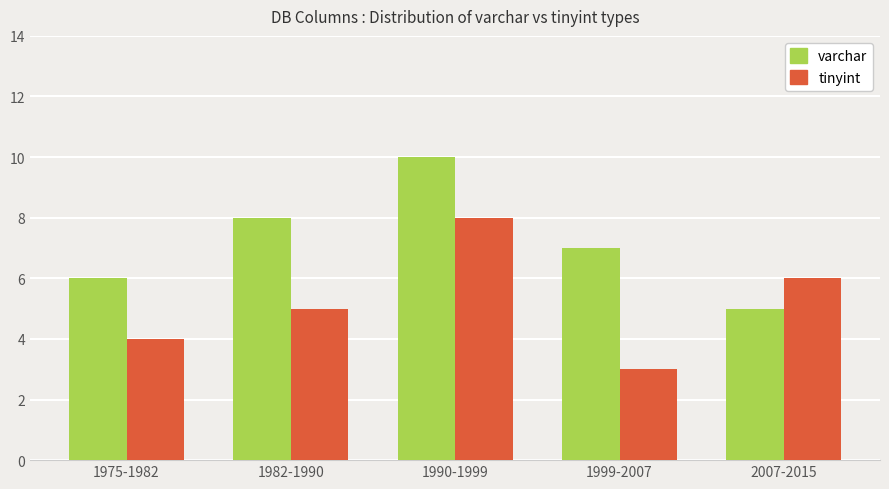

Reading right to left, what are all the values shown in this chart?

varchar: 5	7	10	8	6
tinyint: 6	3	8	5	4